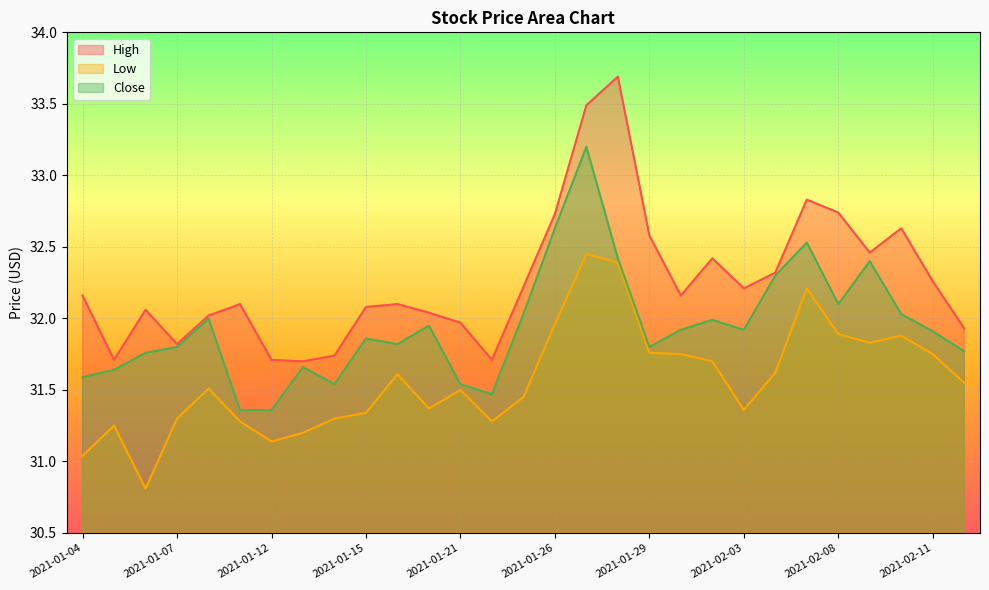

Is it true that Low equals 13.5 at 2021-01-06?

False